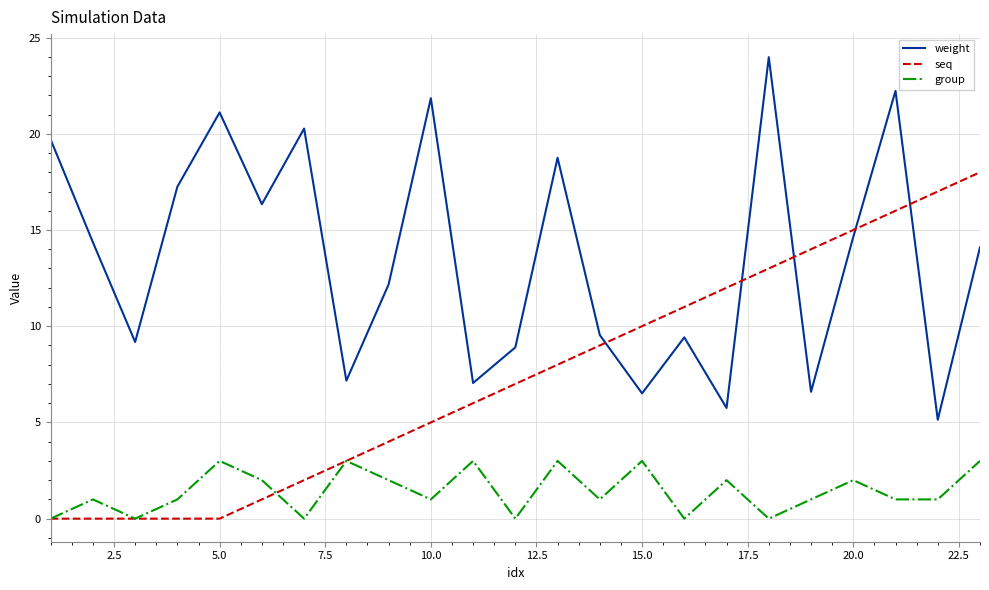

Rank the series by their average value, from lowest to highest.

group, seq, weight